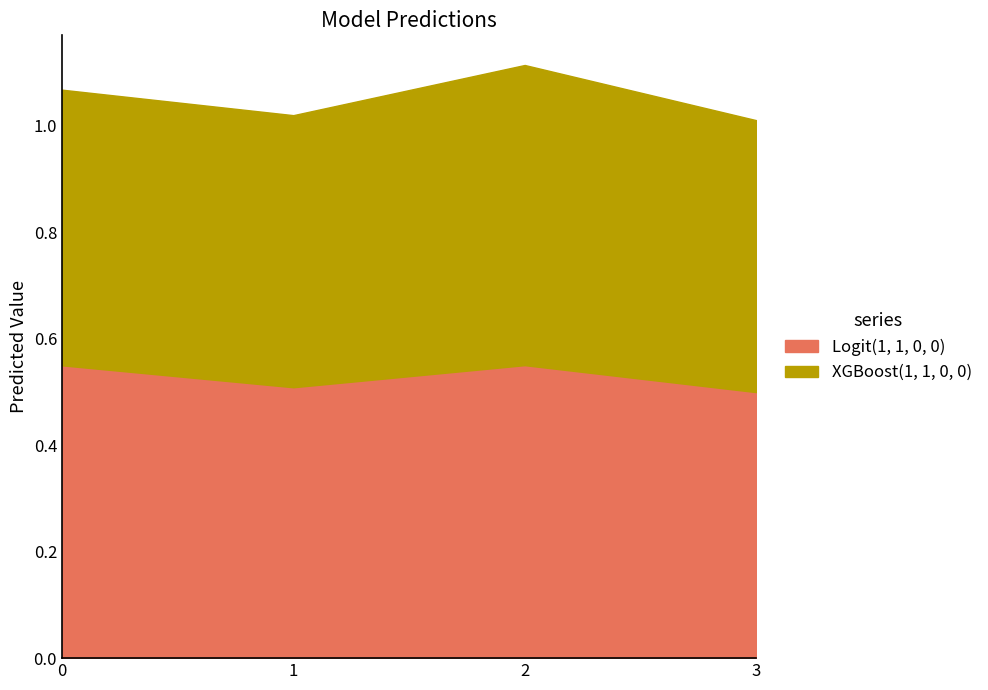

What is the value of the 2nd point from the left?

0.5